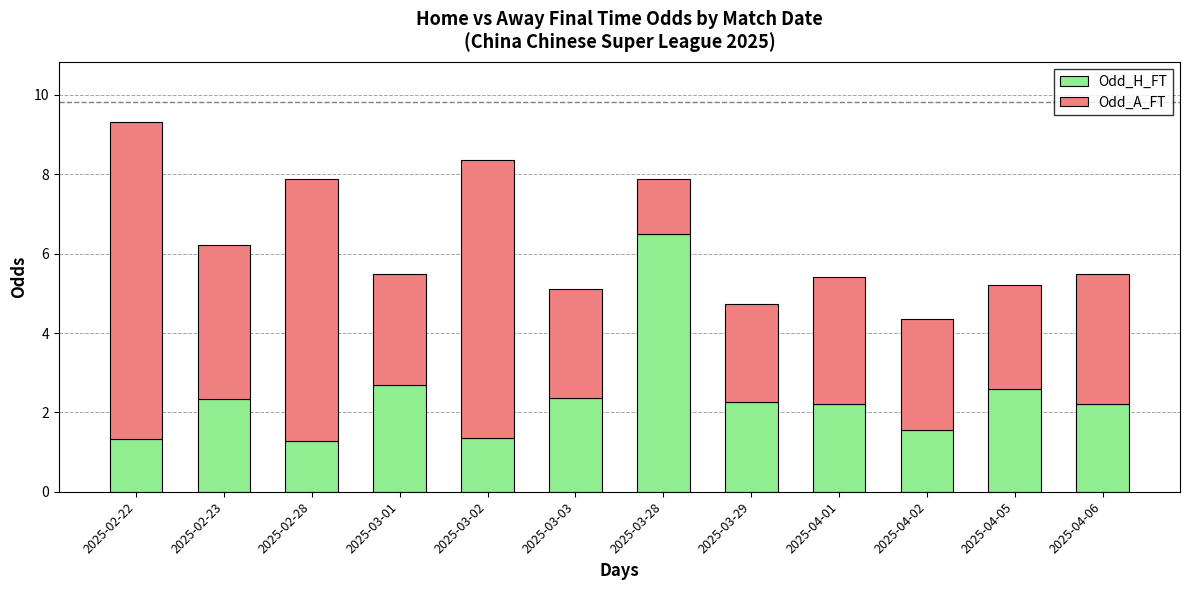

True or false: Odd_H_FT has a value of 1.6 at 2025-03-03.

False